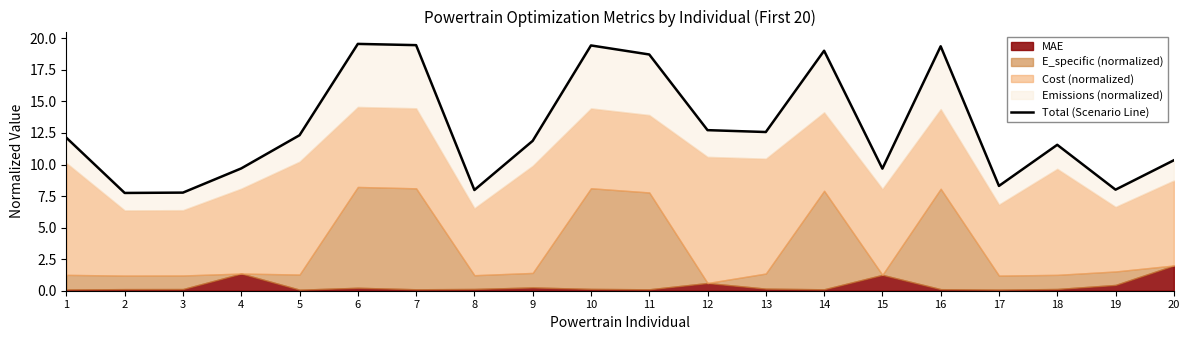

Reading left to right, list all the values displayed in this chart.

1=12.1	2=7.7	3=7.8	4=9.7	5=12.3	6=19.6	7=19.5	8=8.0	9=11.9	10=19.4	11=18.7	12=12.7	13=12.6	14=19.0	15=9.7	16=19.4	17=8.3	18=11.6	19=8.0	20=10.3